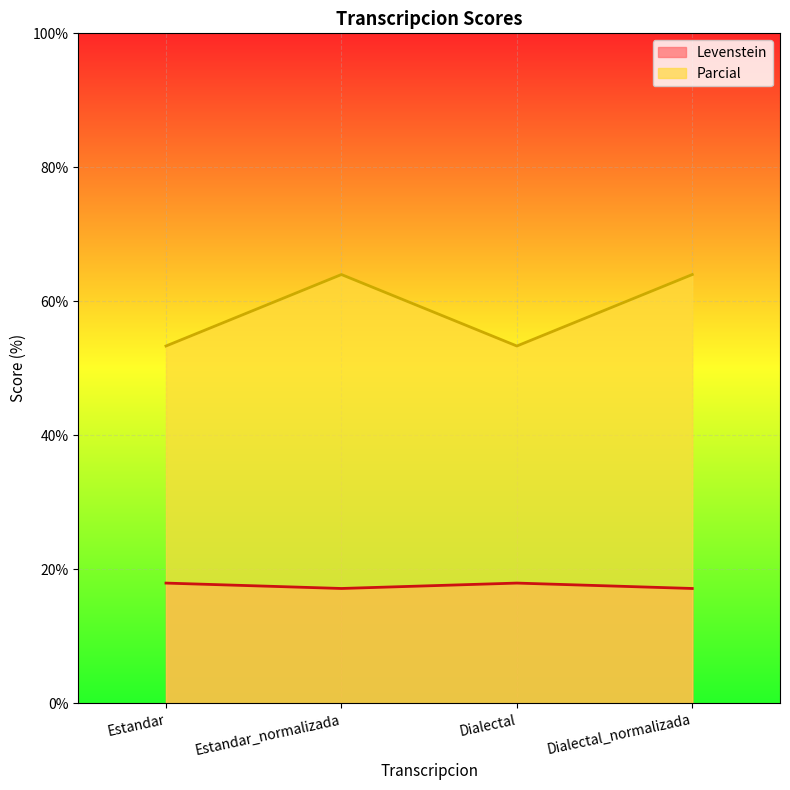

Reading right to left, what are all the values shown in this chart?

Levenstein: Dialectal_normalizada=17.1	Dialectal=17.9	Estandar_normalizada=17.1	Estandar=17.9
Parcial: Dialectal_normalizada=64.0	Dialectal=53.3	Estandar_normalizada=64.0	Estandar=53.3